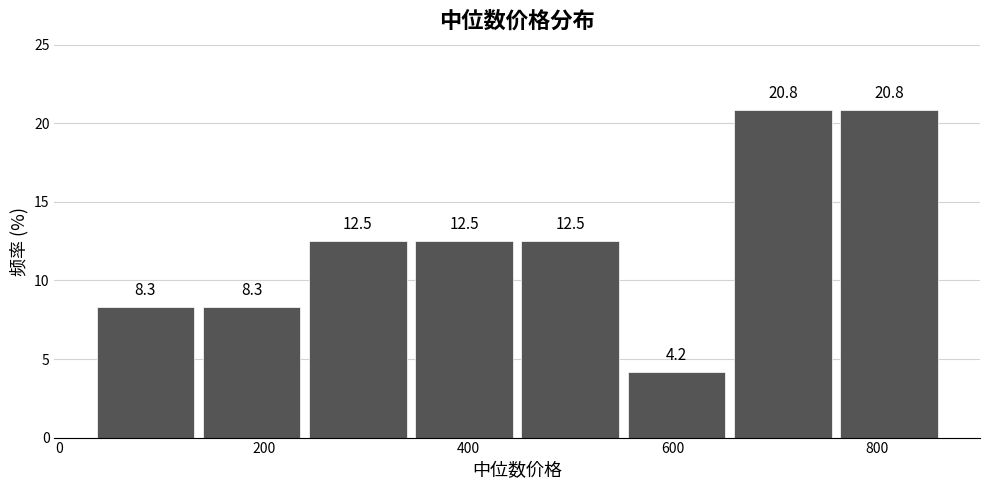

Reading left to right, transcribe this chart: for each bar, give the range it covers on the x-axis and its height. The bar edges are not printed on the chart, so give them approximately, as read against the axis.

40 to 140: 8.3
140 to 240: 8.3
240 to 340: 12.5
340 to 440: 12.5
440 to 560: 12.5
560 to 660: 4.2
660 to 760: 20.8
760 to 860: 20.8